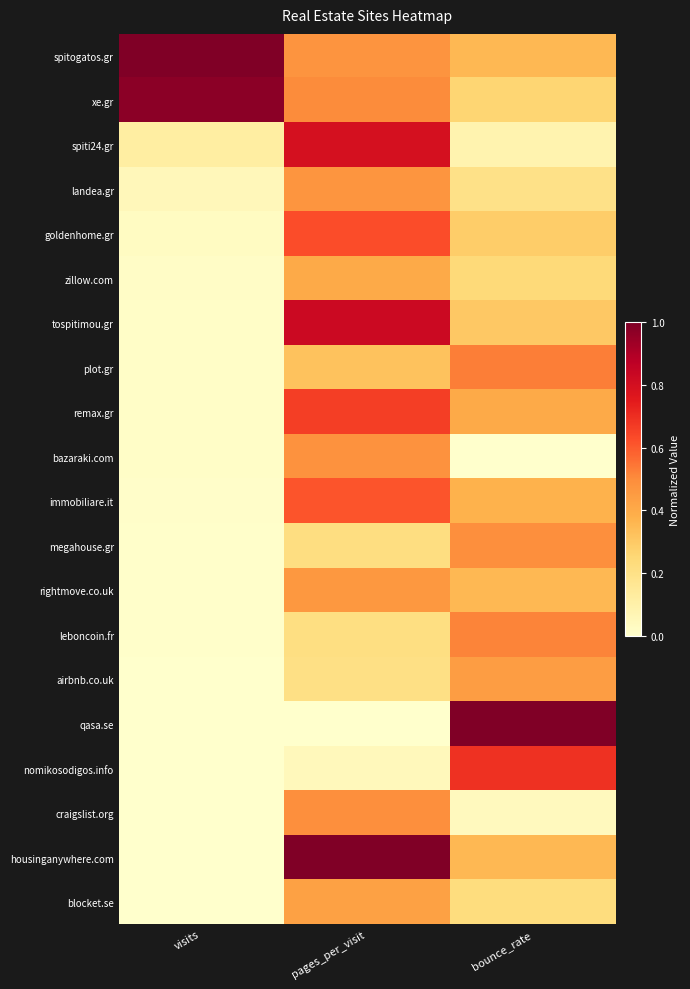

What is the maximum value shown in the chart?

1.0